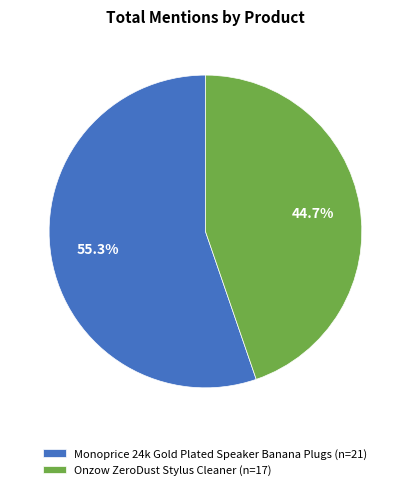

What is the ratio of the value at Onzow ZeroDust Stylus Cleaner (n=17) to the value at Monoprice 24k Gold Plated Speaker Banana Plugs (n=21)?

0.8